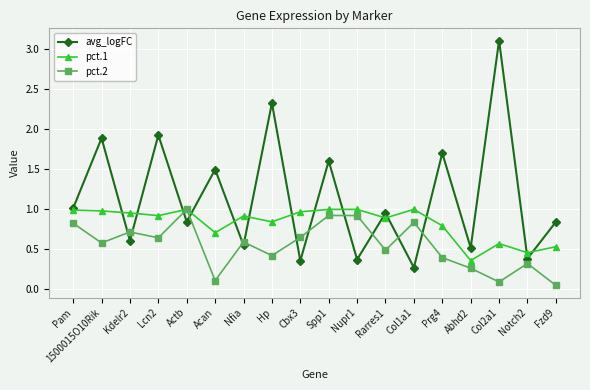

Rank the series at Col2a1 from highest to lowest value.

avg_logFC, pct.1, pct.2